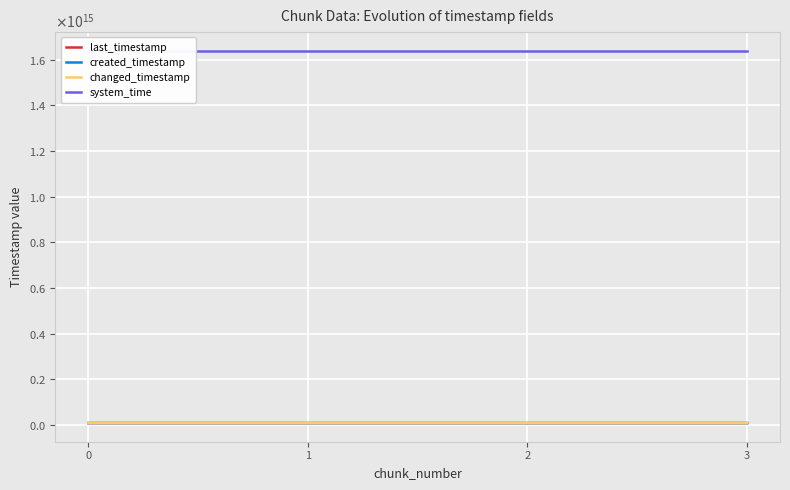

At 0, list the series in order from largest to smallest.

system_time, last_timestamp, changed_timestamp, created_timestamp